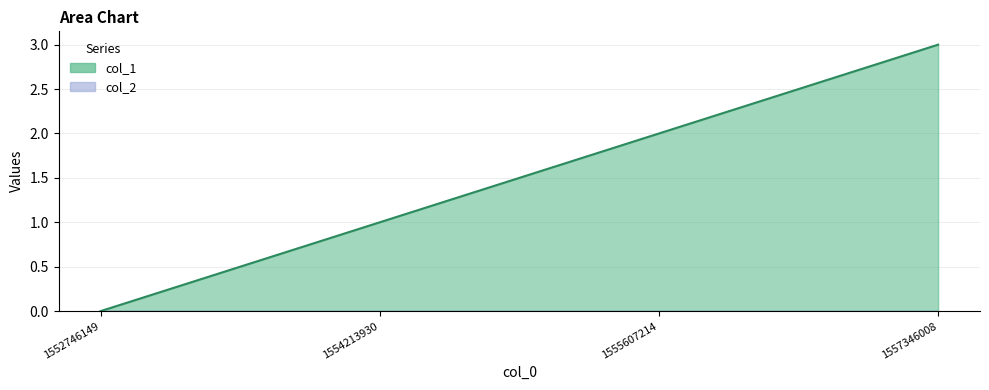

List the labels in order of value, smallest first.

1552746149, 1554213930, 1555607214, 1557346008